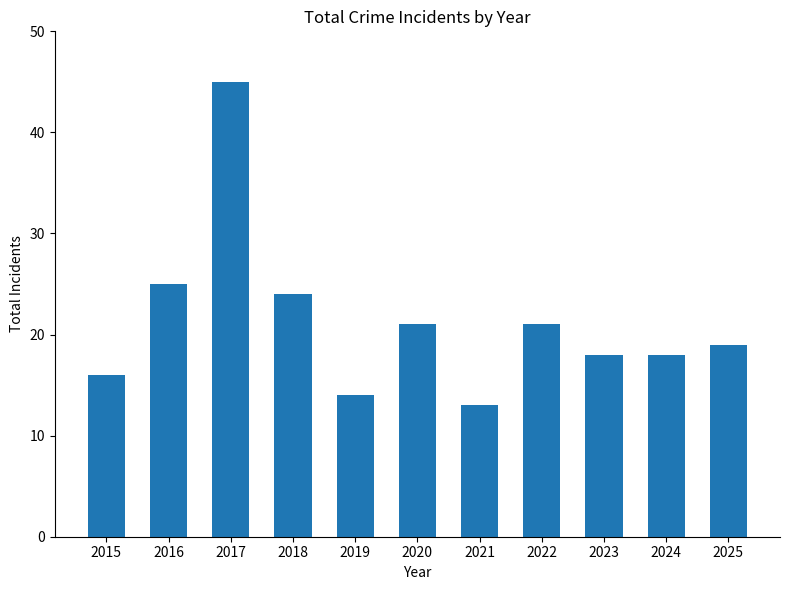

The chart shows a value of 3 at 2019. True or false?

False